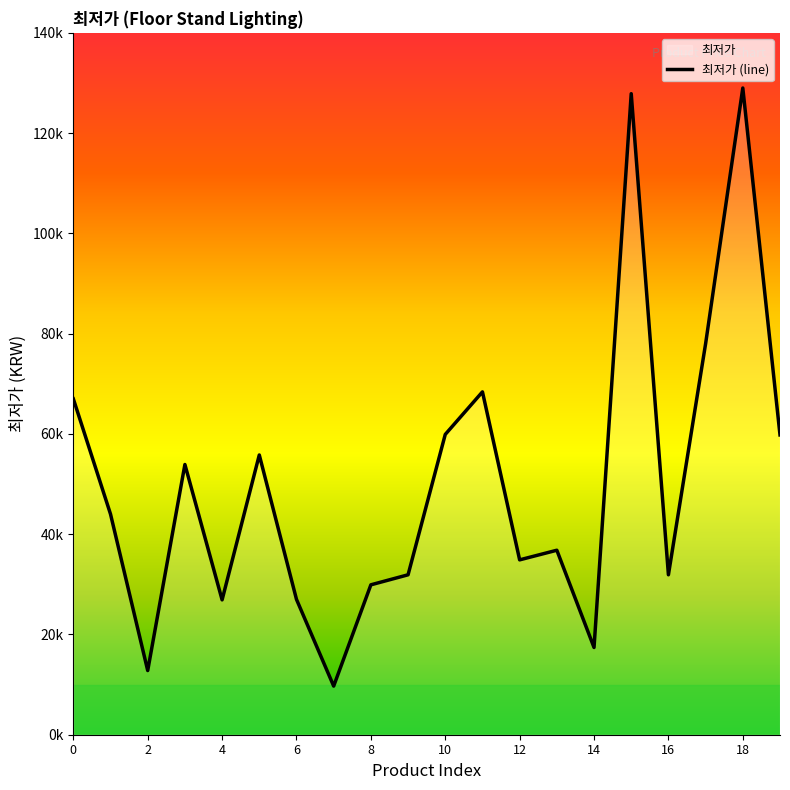

What is the greatest value displayed?

129000